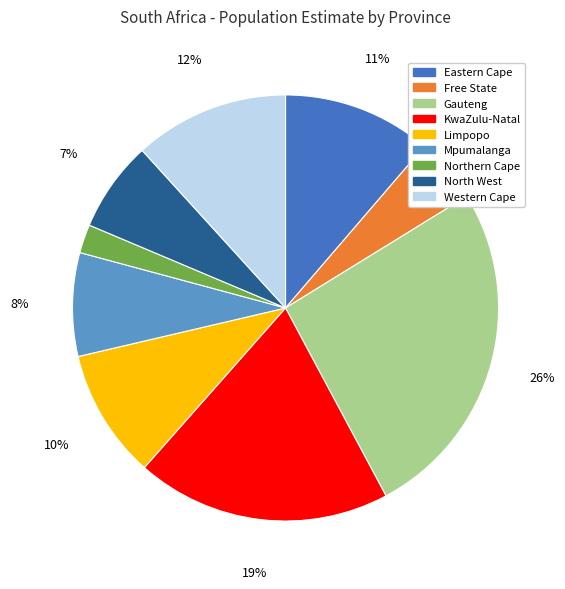

Between Mpumalanga and Gauteng, which is larger?

Gauteng